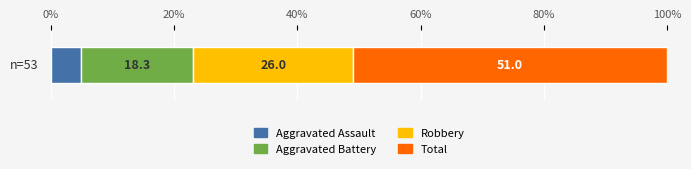

What is the maximum value for Aggravated Assault?

4.8